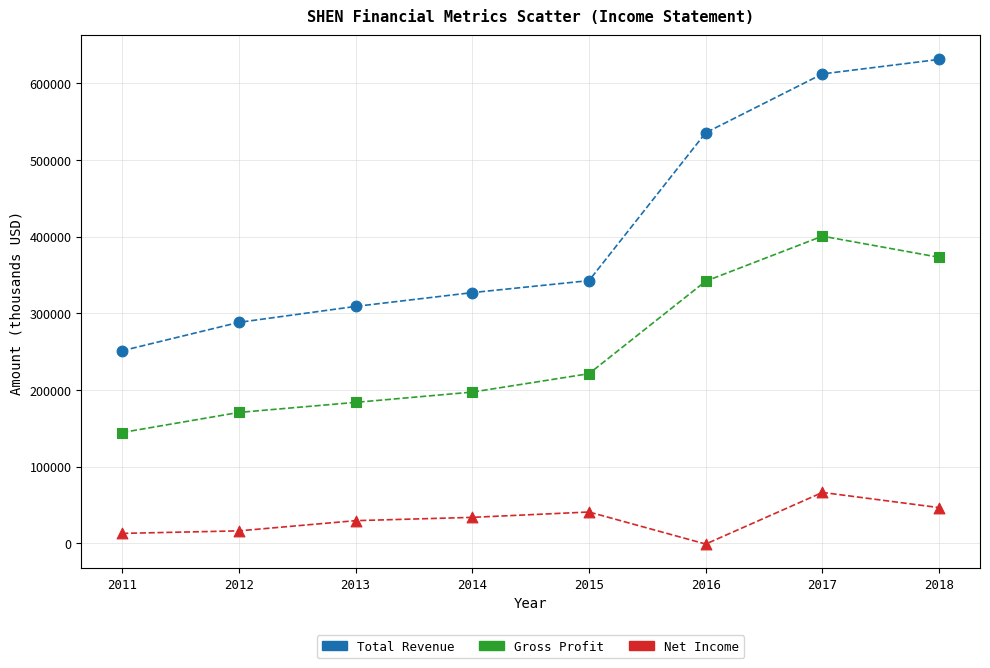

In the Total Revenue series, what Y value is closest to 441000?

535300